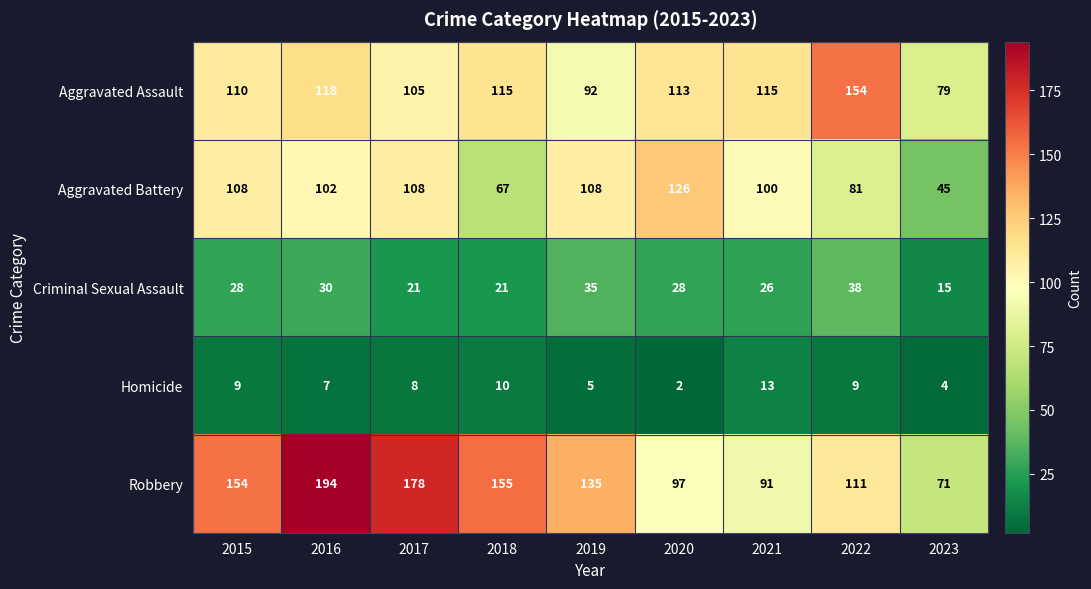

At which category is the sum across all series the highest?

2016